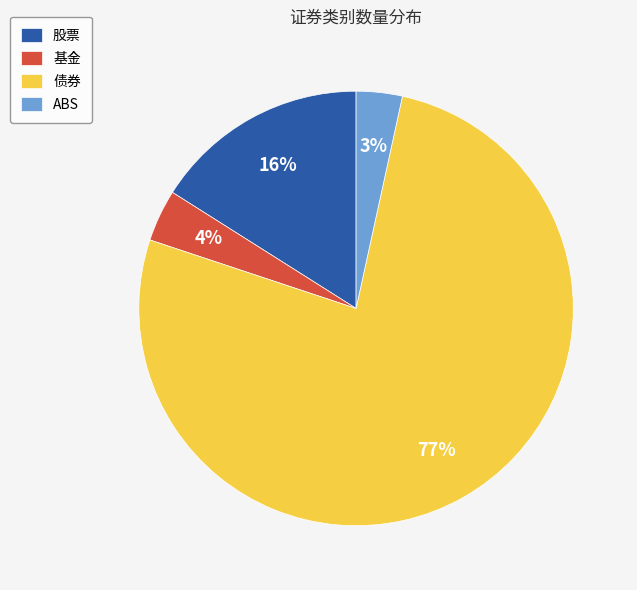

What percentage is the 股票 slice, to the nearest percent?

16%